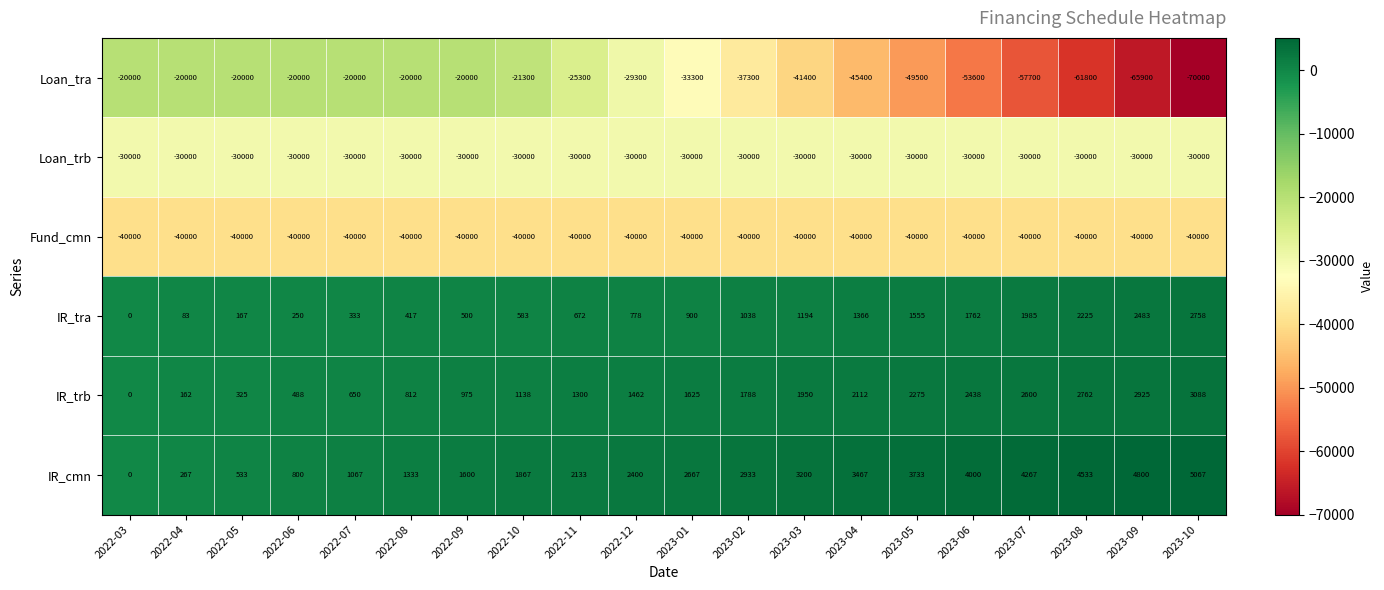

What is the difference between the IR_trb values at 2022-05 and 2022-08?

487